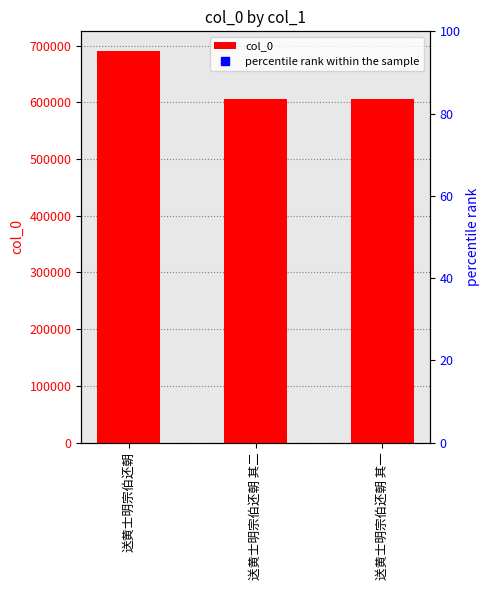

How many bars are there in total?

3